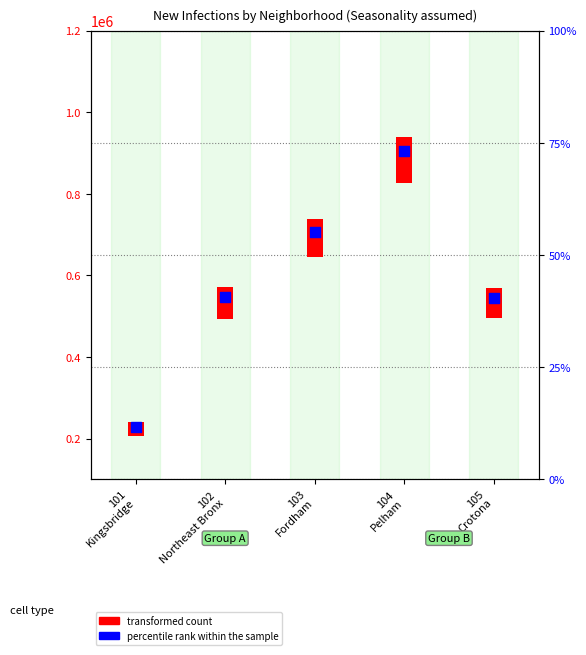

What are all the series names shown in the legend?

transformed count, percentile rank within the sample